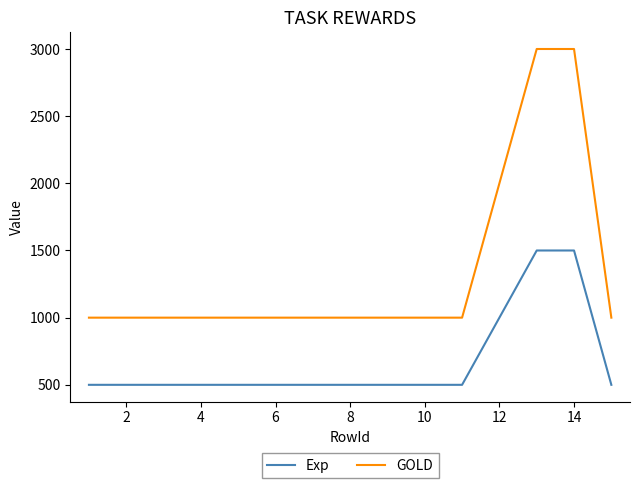

List the series in order of their peak value, highest first.

GOLD, Exp